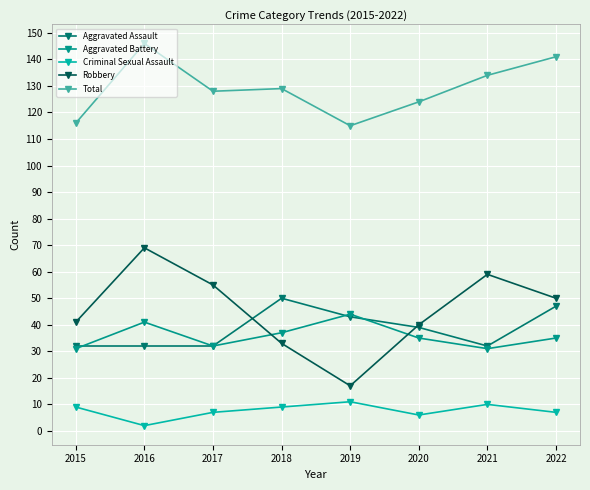

Reading right to left, extract all data points from this chart.

Aggravated Assault: 47	32	39	43	50	32	32	32
Aggravated Battery: 35	31	35	44	37	32	41	31
Criminal Sexual Assault: 7	10	6	11	9	7	2	9
Robbery: 50	59	40	17	33	55	69	41
Total: 141	134	124	115	129	128	146	116